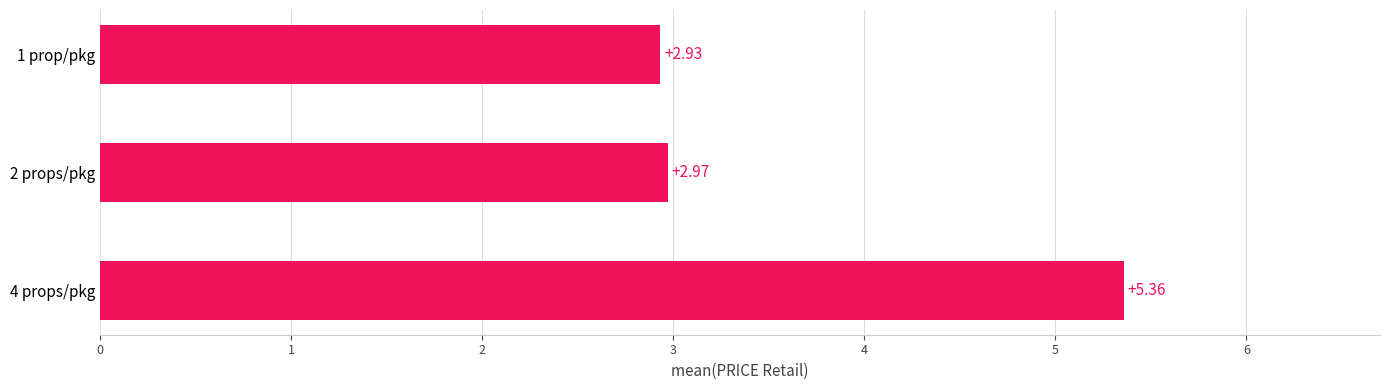

List the labels in order of value, smallest first.

1 prop/pkg, 2 props/pkg, 4 props/pkg